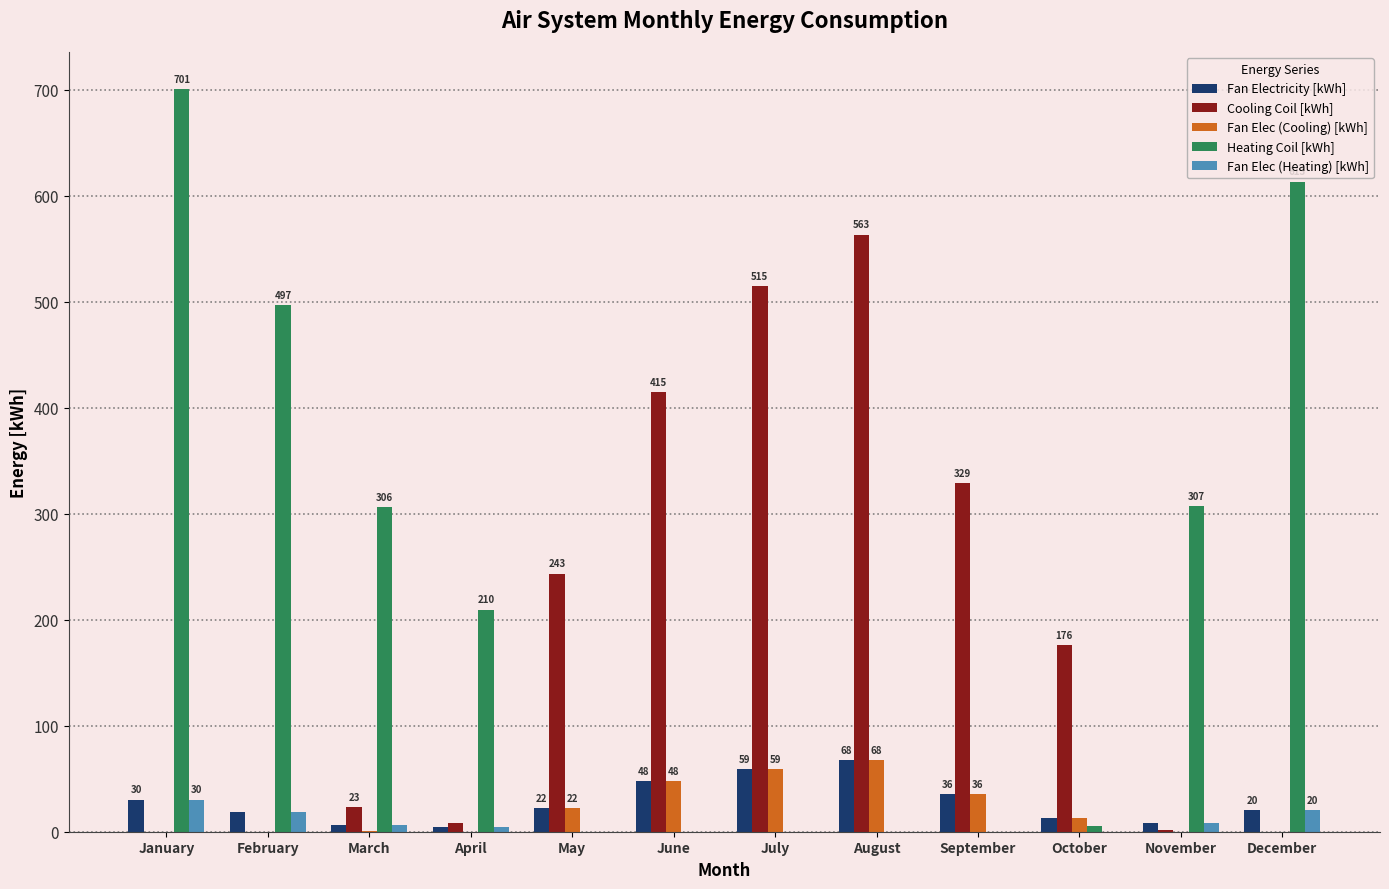

What is the sum of the Heating Coil [kWh] values at May and February?

496.5